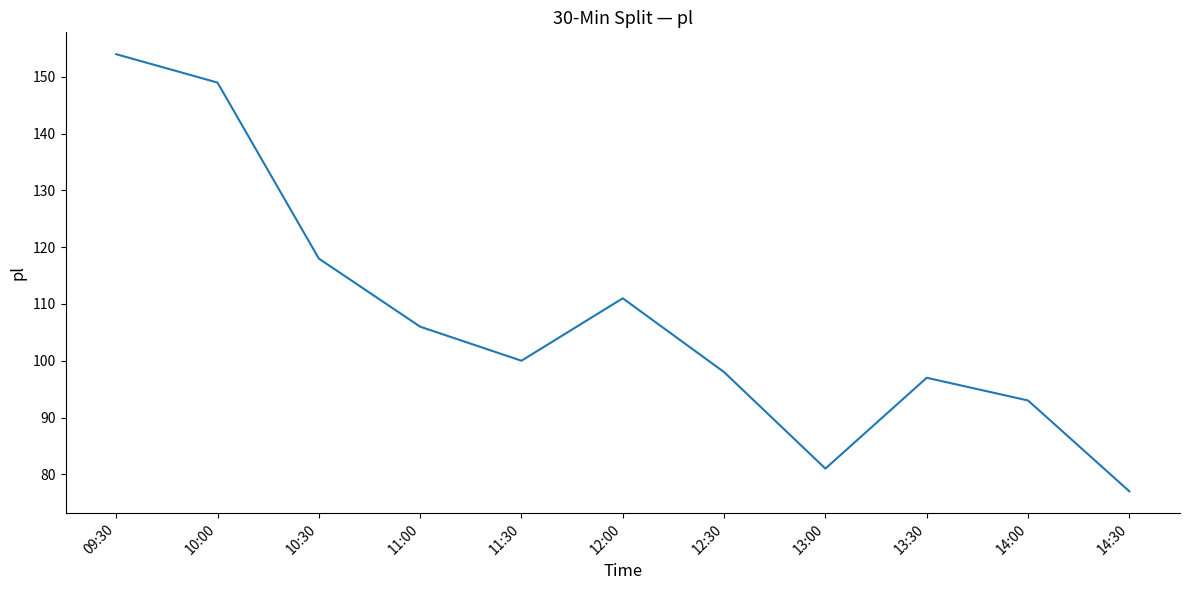

Reading left to right, extract all data points from this chart.

09:30=154	10:00=149	10:30=118	11:00=106	11:30=100	12:00=111	12:30=98	13:00=81	13:30=97	14:00=93	14:30=77